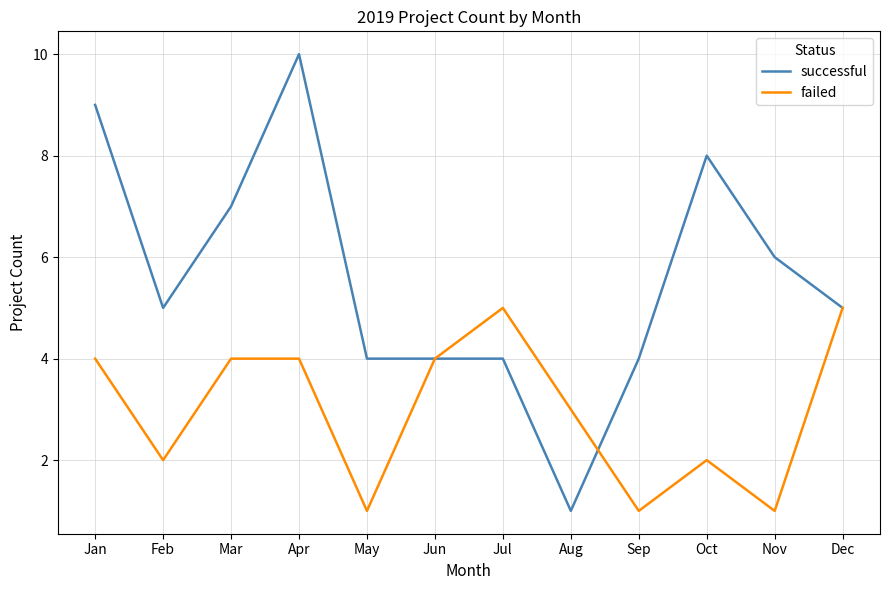

The value of failed at Nov is 2. True or false?

False